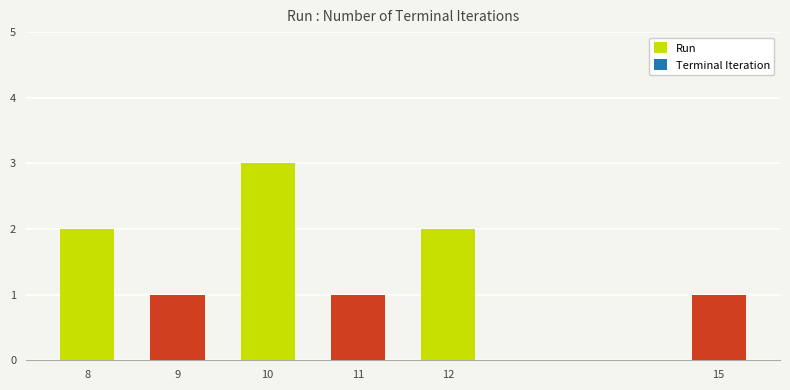

Reading left to right, transcribe all the data shown in this chart.

8=2	9=1	10=3	11=1	12=2	15=1